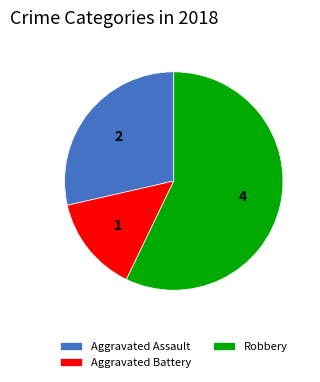

Which slice is the largest?

Robbery